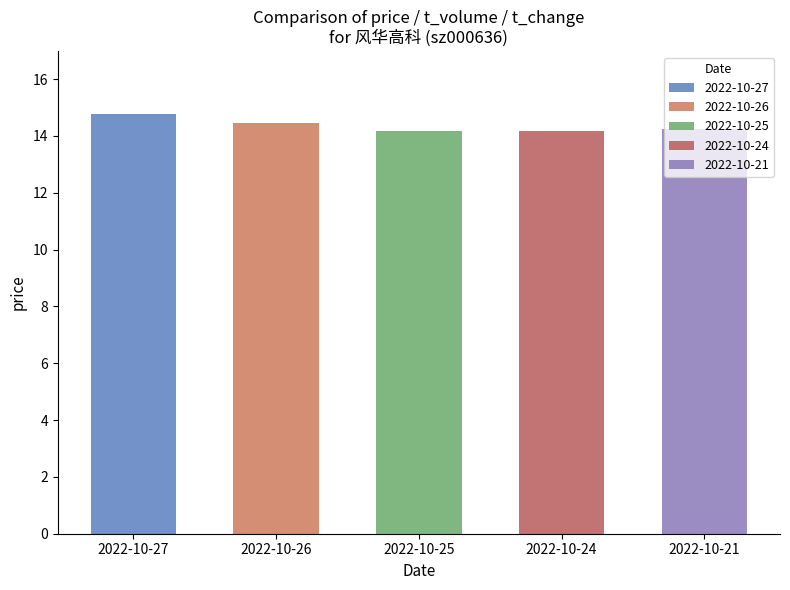

The value at 2022-10-25 is 19.4. True or false?

False